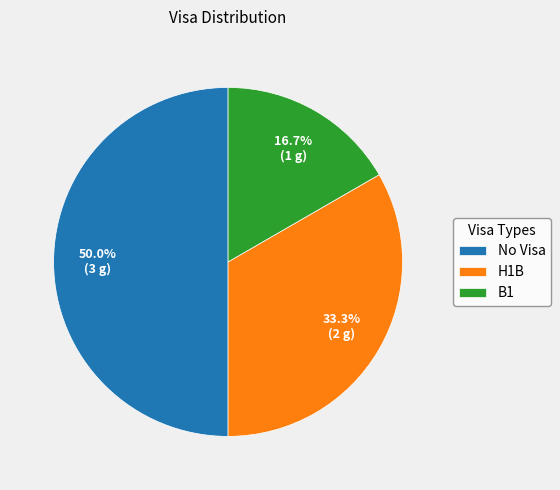

Rank the categories by value from lowest to highest.

B1, H1B, No Visa